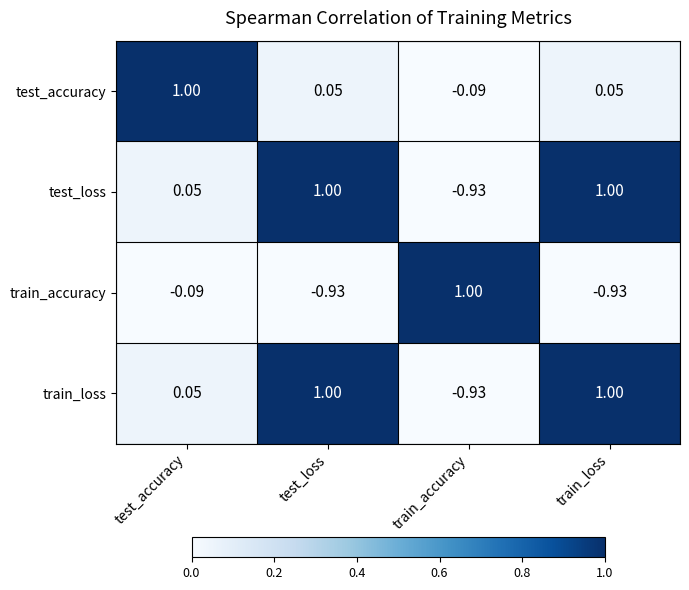

At which label is train_loss closest to 0?

test_accuracy